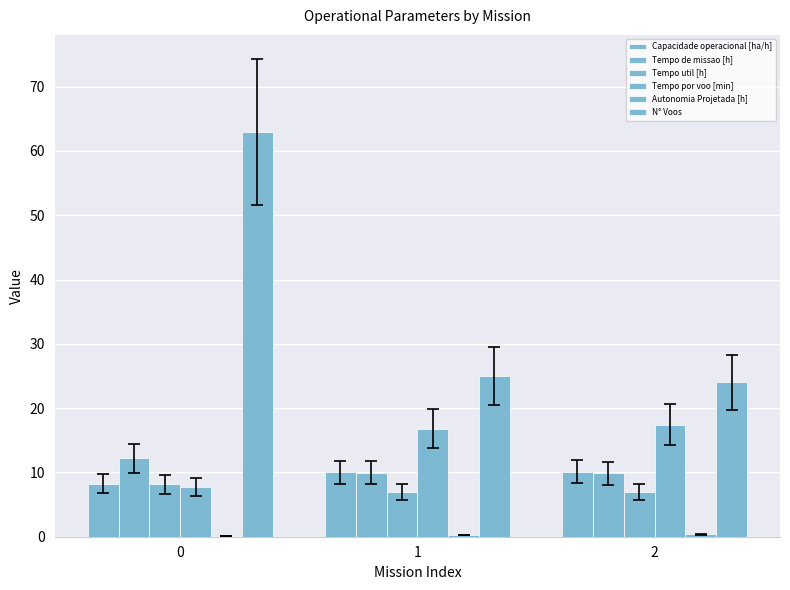

The Tempo de missao [h] series shows 12.2 at 0. True or false?

True